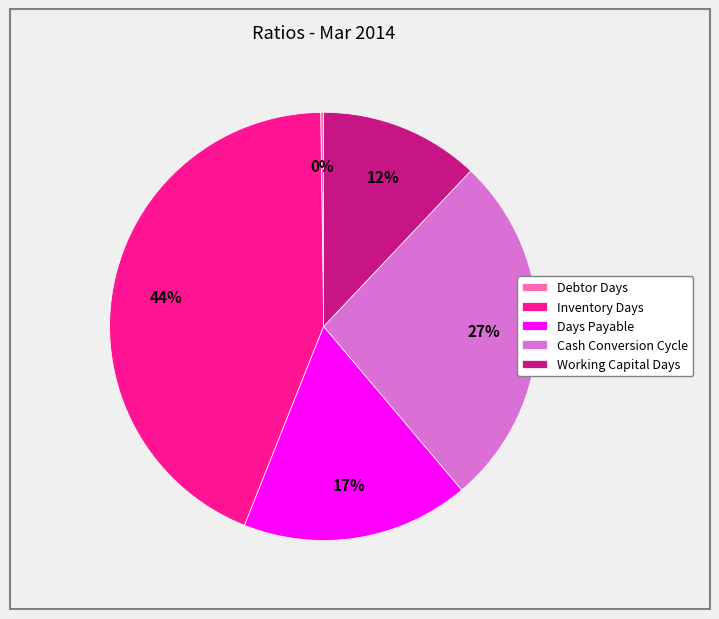

Which slice is the largest?

Inventory Days